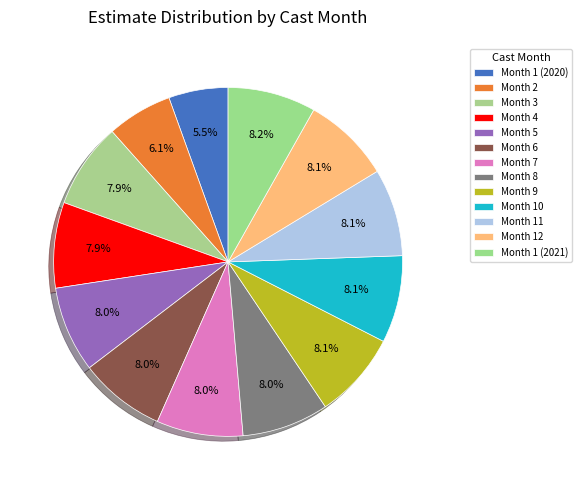

How many segments does this pie chart have?

13